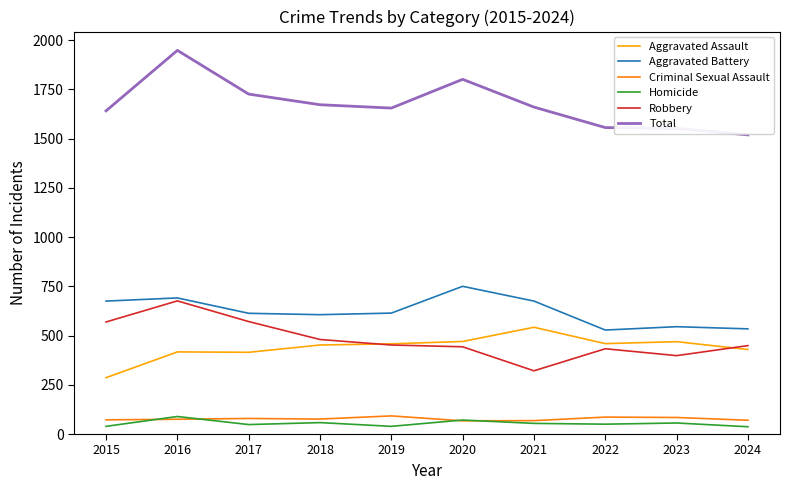

In Total, how many points are higher than both neighbors (excluding endpoints)?

2